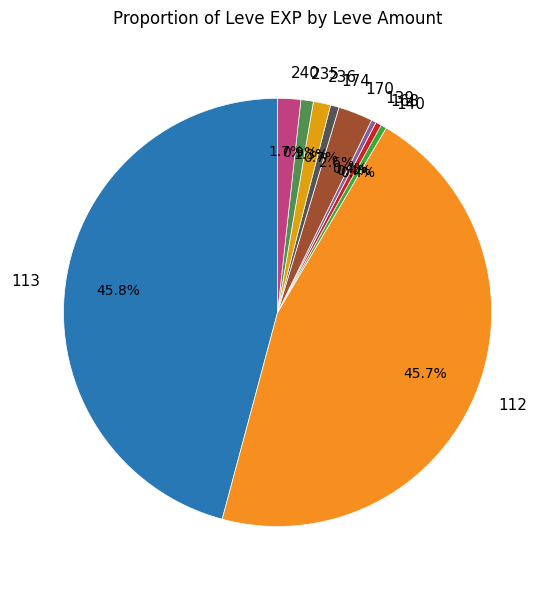

To the nearest percent, what percentage of the pie is 168?

0%